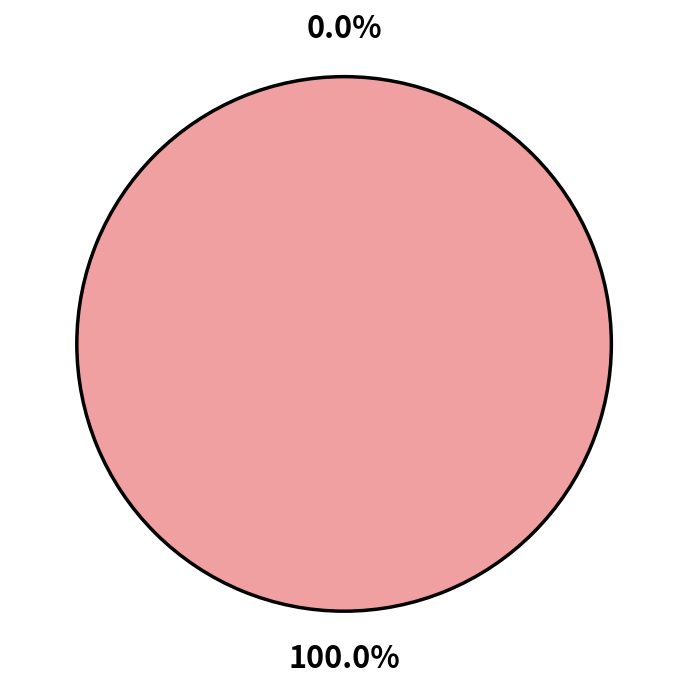

To the nearest percent, what is the average slice percentage?

50%